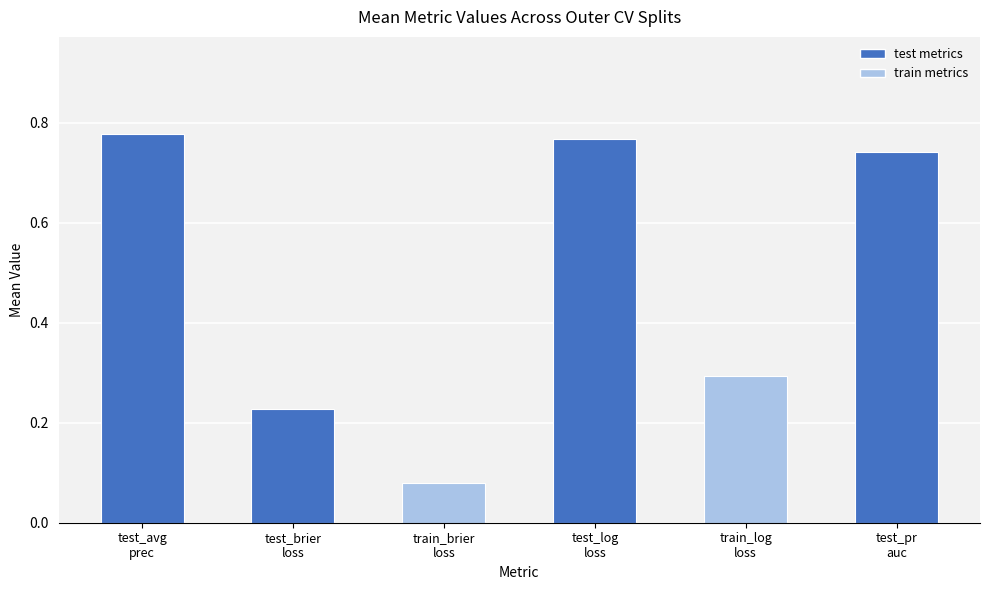

List the labels in order of value, largest first.

test_avg
prec, test_log
loss, test_pr
auc, train_log
loss, test_brier
loss, train_brier
loss